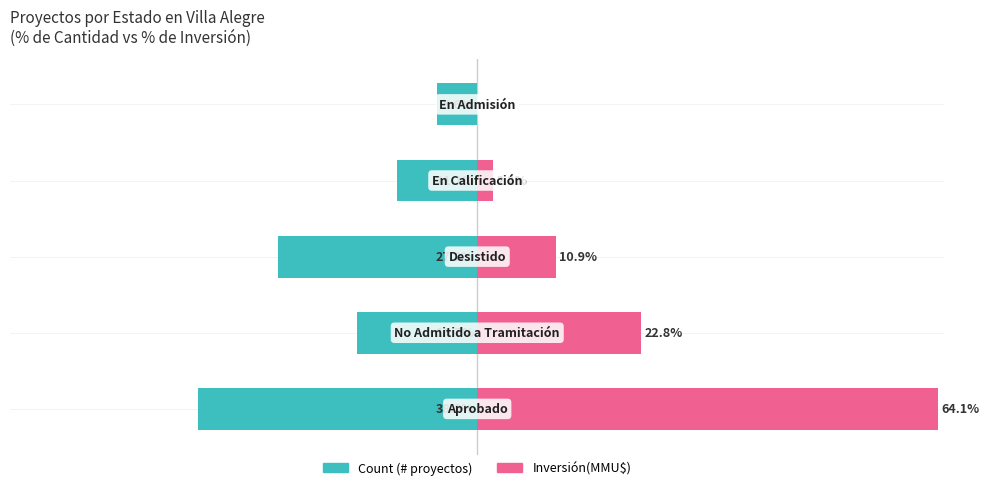

True or false: Count has a value of -14.9 at 3.

False